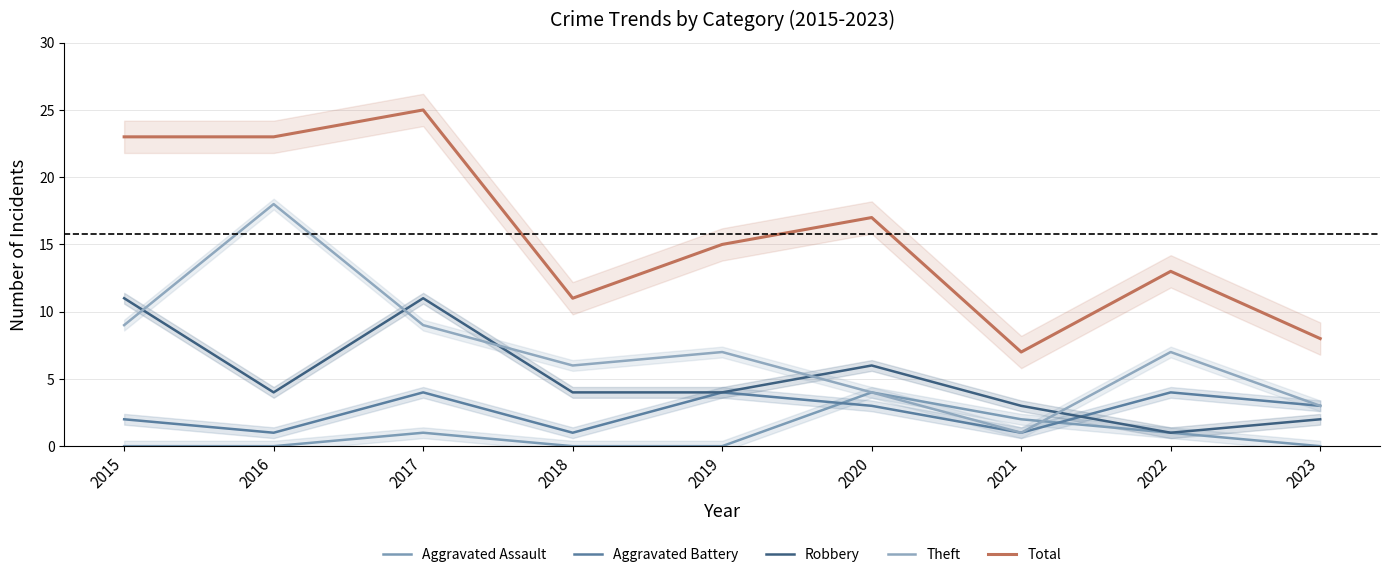

What is the difference between the Theft values at 2023 and 2018?

3